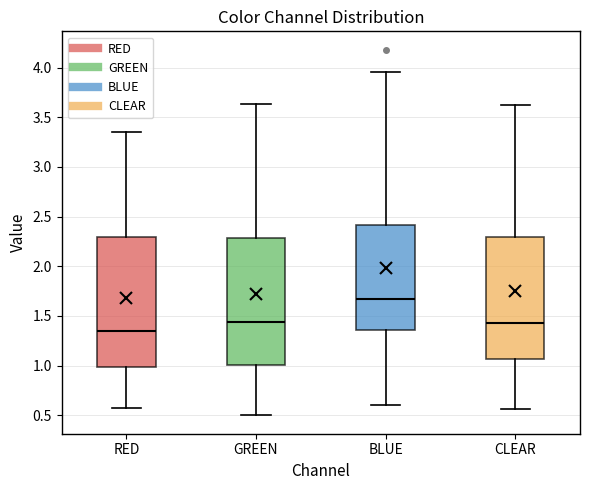

Which box has the highest median line?

BLUE